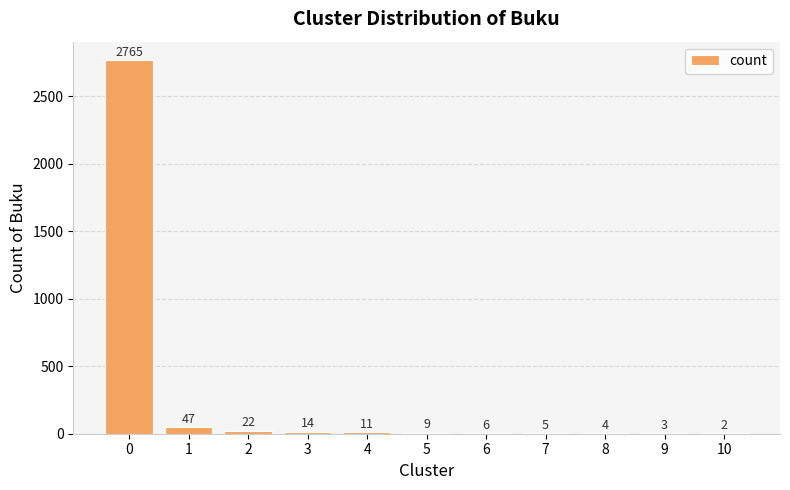

The value at 0 is 2765. True or false?

True